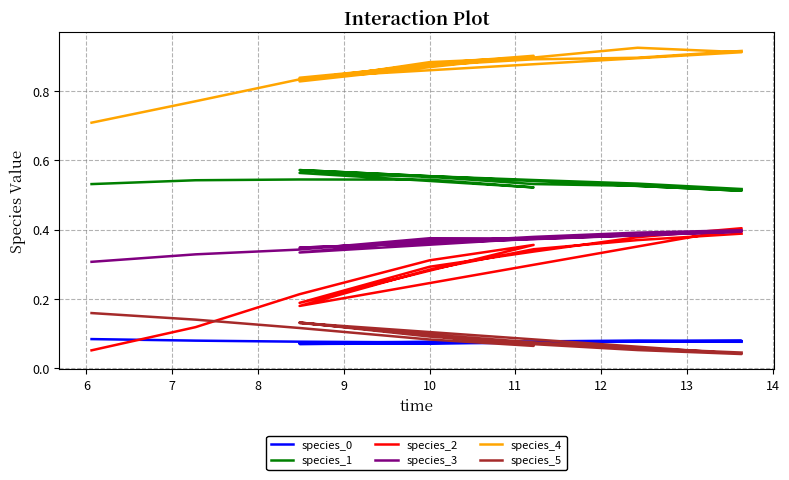

What is the spread (max minus min) of values at 10?

0.8